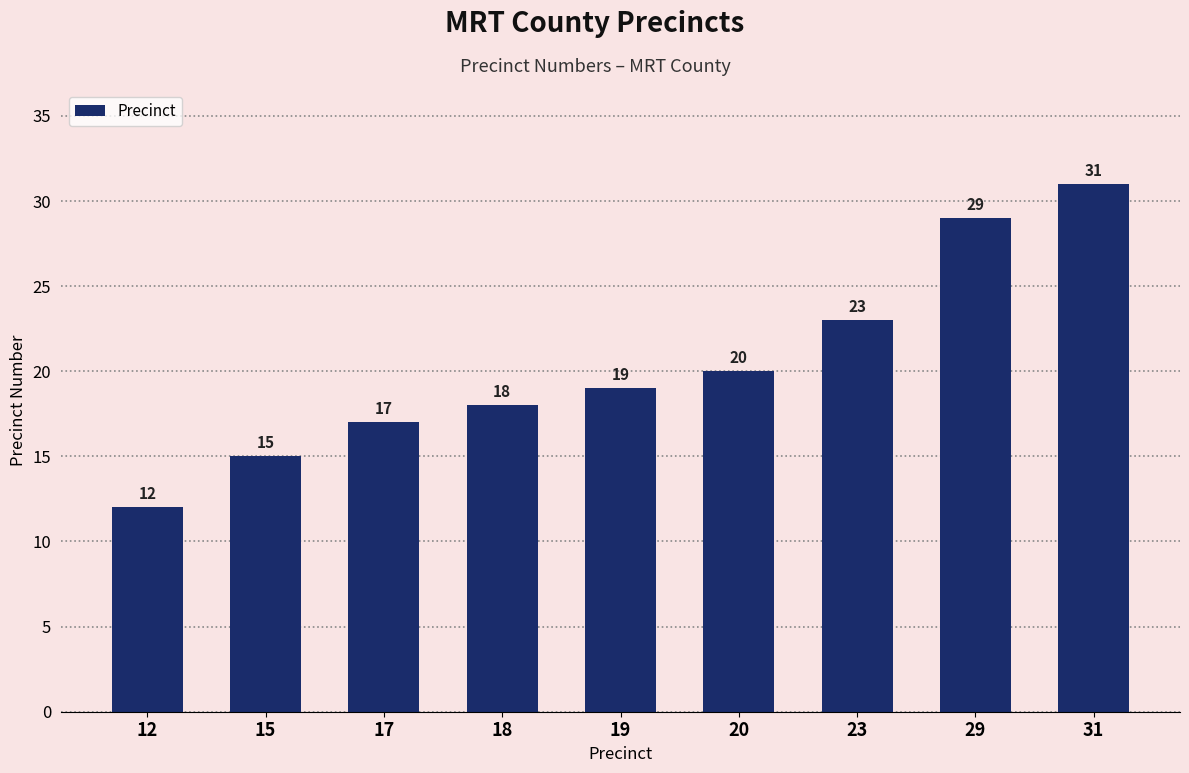

What value does the data have at 18, to the nearest 10?

20